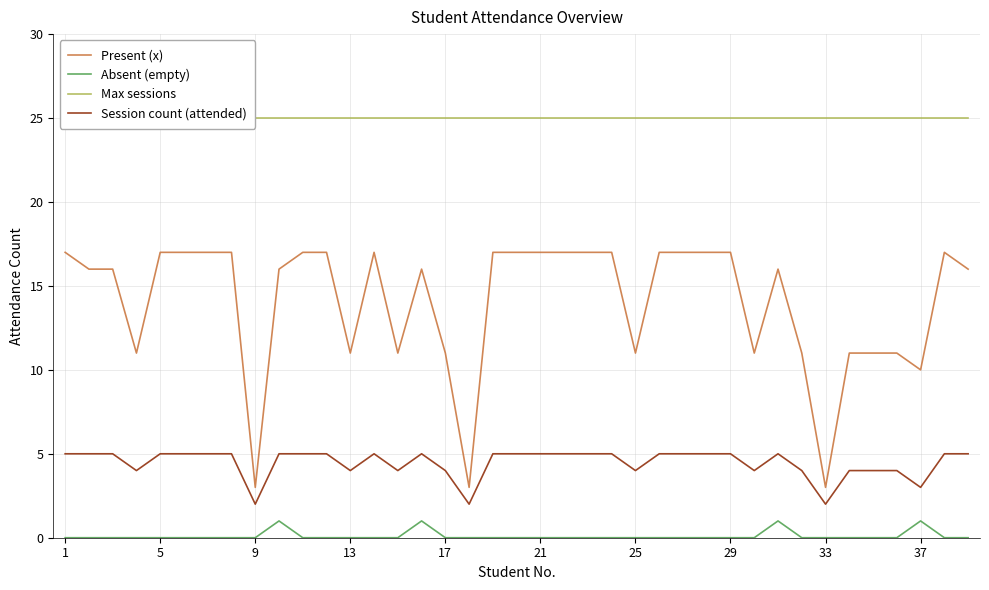

Reading left to right, extract all data points from this chart.

Present (x): 17	16	16	11	17	17	17	17	3	16	17	17	11	17	11	16	11	3	17	17	17	17	17	17	11	17	17	17	17	11	16	11	3	11	11	11	10	17	16
Absent (empty): 0	0	0	0	0	0	0	0	0	1	0	0	0	0	0	1	0	0	0	0	0	0	0	0	0	0	0	0	0	0	1	0	0	0	0	0	1	0	0
Max sessions: 25	25	25	25	25	25	25	25	25	25	25	25	25	25	25	25	25	25	25	25	25	25	25	25	25	25	25	25	25	25	25	25	25	25	25	25	25	25	25
Session count (attended): 5	5	5	4	5	5	5	5	2	5	5	5	4	5	4	5	4	2	5	5	5	5	5	5	4	5	5	5	5	4	5	4	2	4	4	4	3	5	5